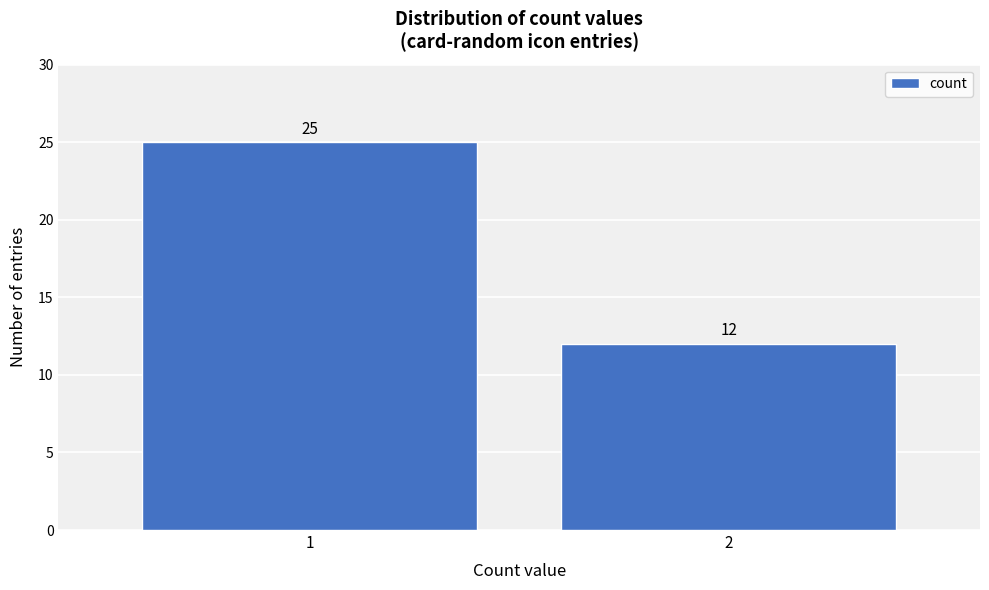

Reading left to right, list all the values displayed in this chart.

25	12